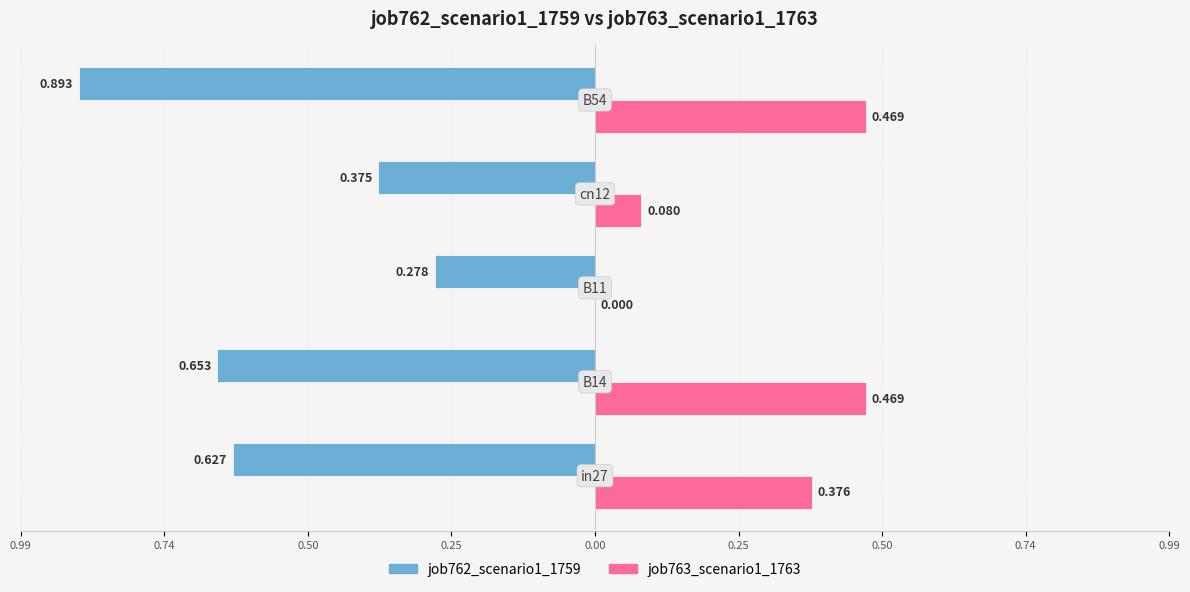

Reading right to left, list all the values displayed in this chart.

job762_scenario1_1759: 0.00=-0.9	0.25=-0.4	0.50=-0.3	0.74=-0.7	0.99=-0.6
job763_scenario1_1763: 0.00=0.5	0.25=0.1	0.50=0.0	0.74=0.5	0.99=0.4